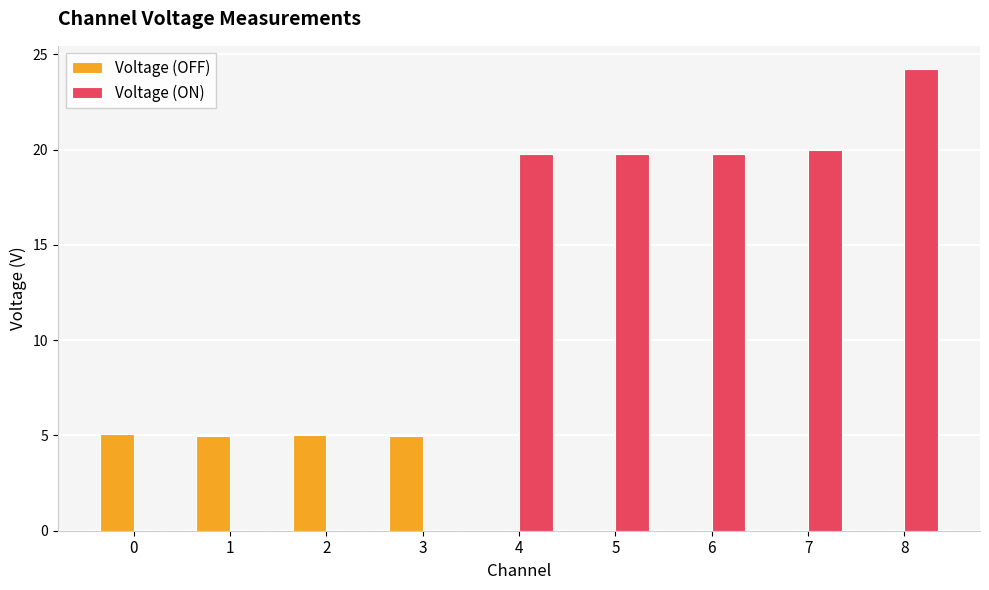

Which series has the largest total across all categories?

Voltage (ON)